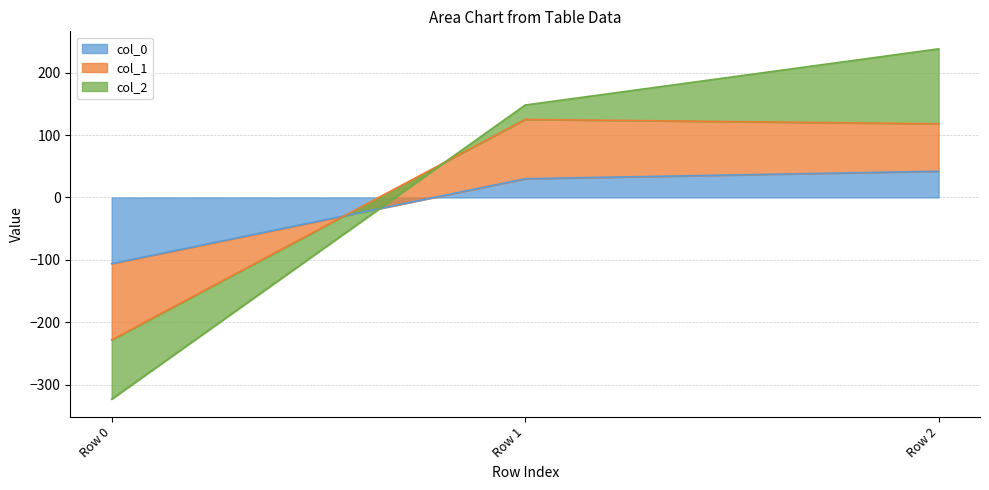

At which label is col_0 closest to -32?

Row 1